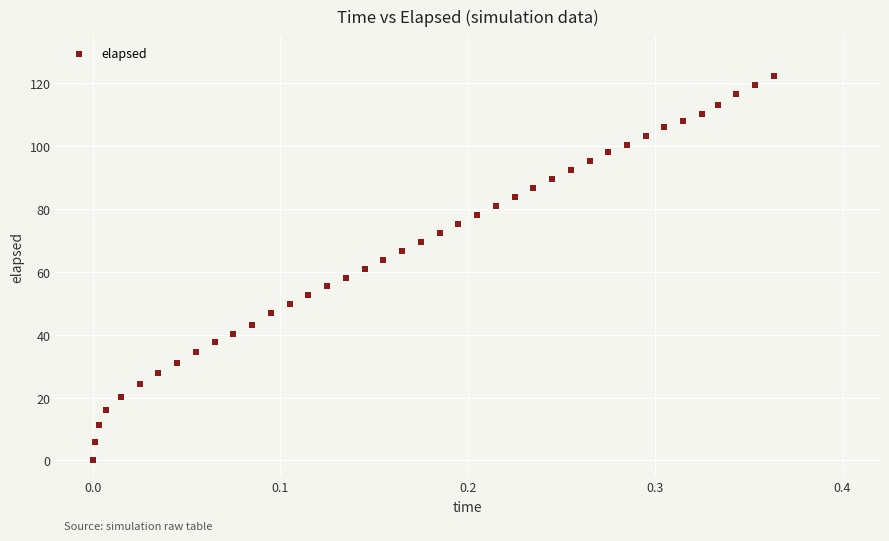

What is the range of Y values (max minus min)?

122.2